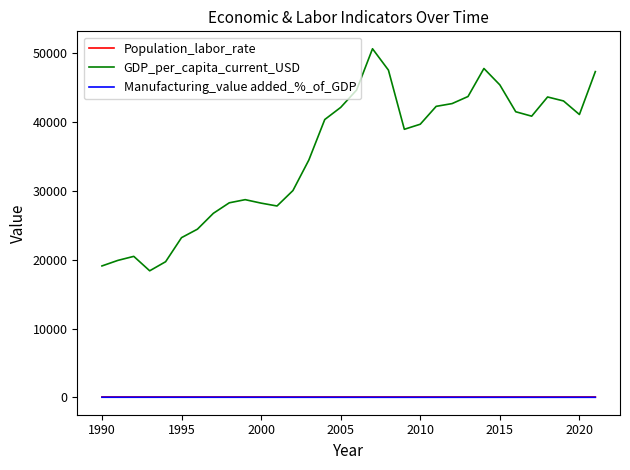

True or false: Manufacturing_value added_%_of_GDP and GDP_per_capita_current_USD cross at least once.

False